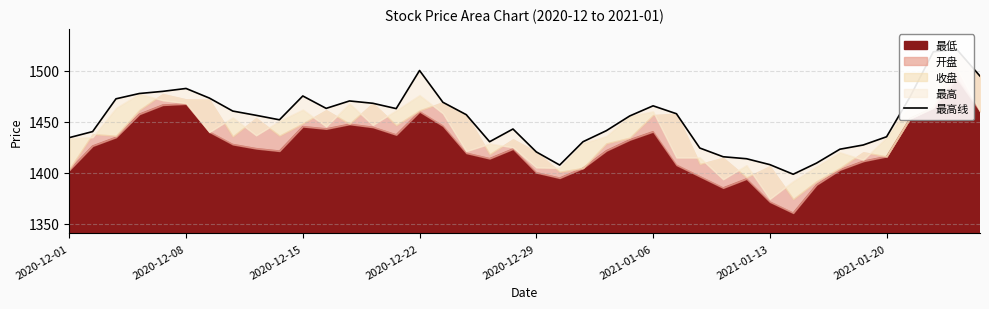

What is the maximum value shown in the chart?

1521.3